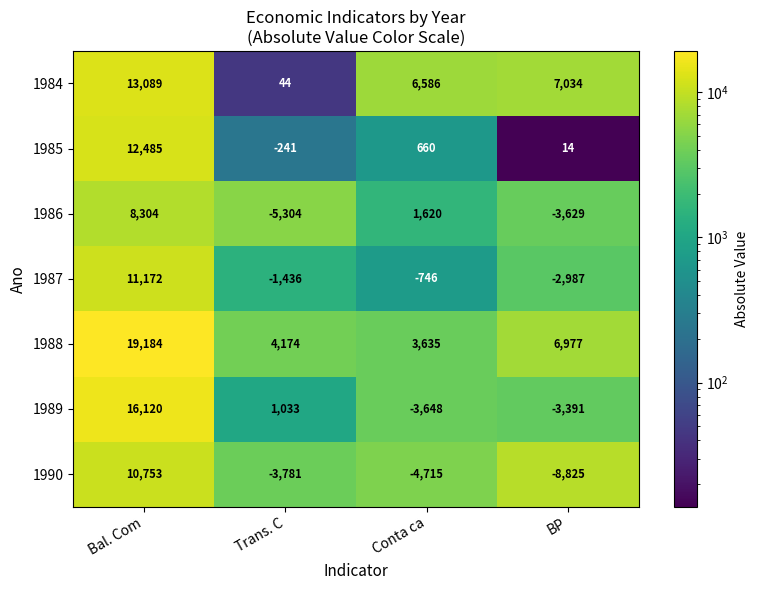

Which series changed the most between Trans. C and Conta ca?

1986